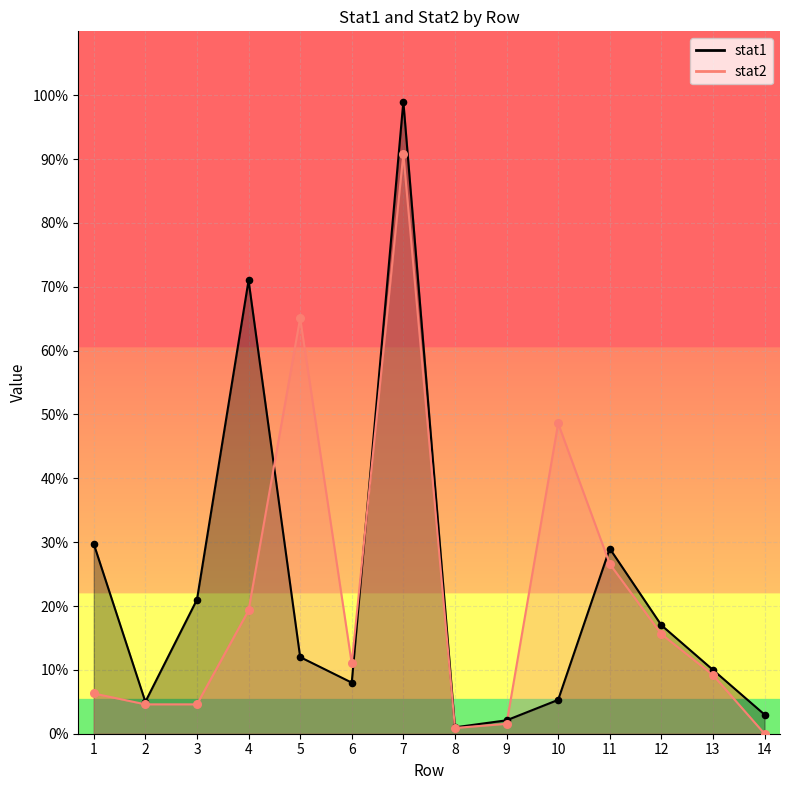

What is the total value across all series at 4?

90.3